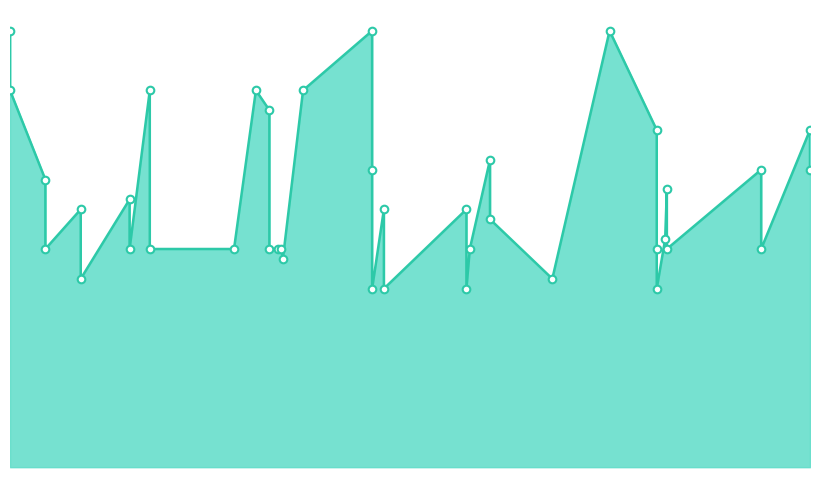

What is the change in value from 2021-07-21 to 2021-07-08?

-400